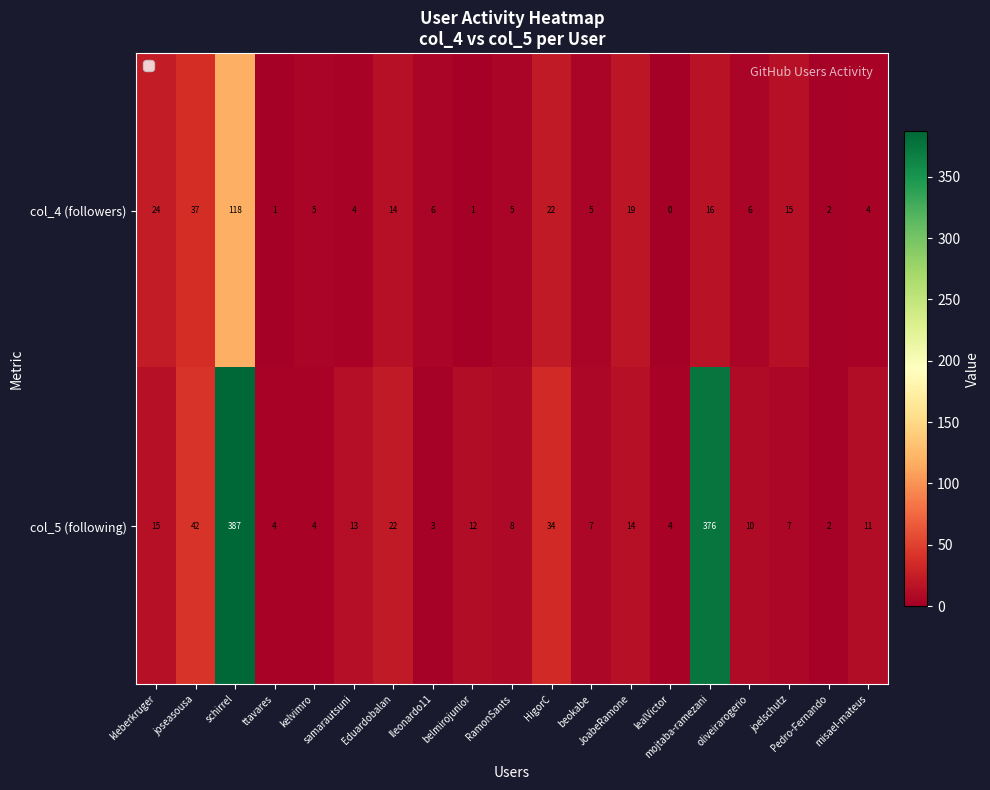

What is the sum of all col_5 (following) values?

975